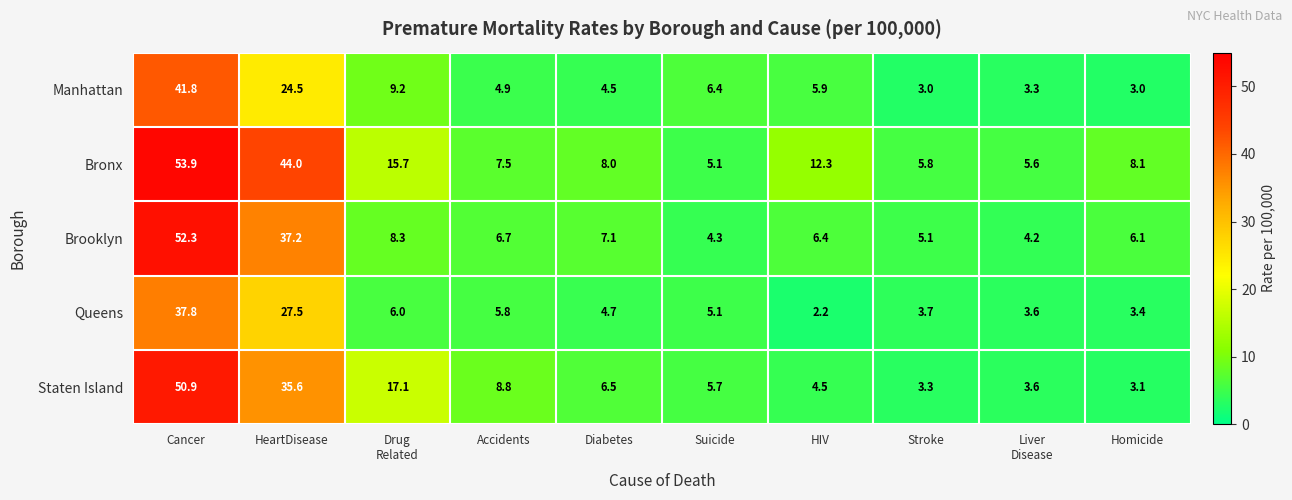

Between Diabetes and Suicide, which series saw the biggest shift?

Bronx